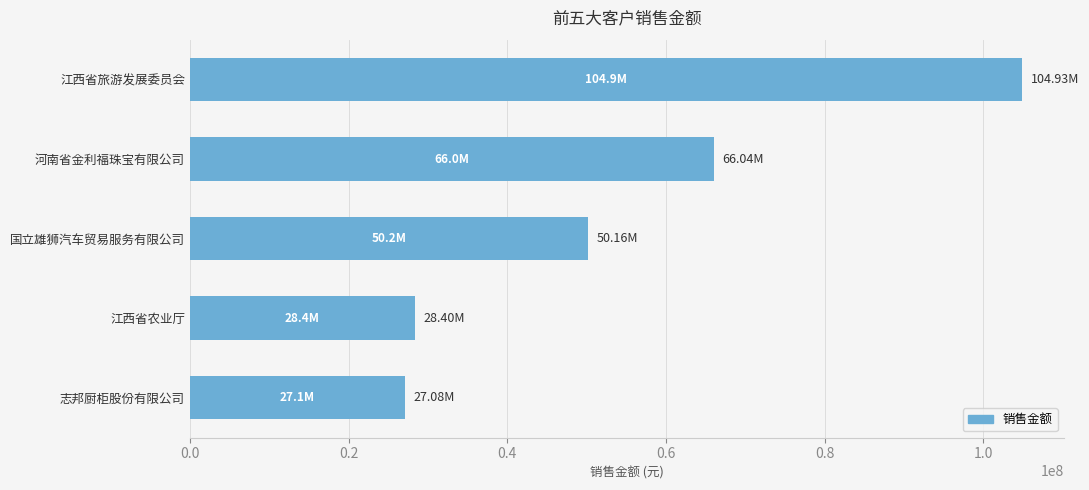

What is the change in value from 江西省旅游发展委员会 to 河南省金利福珠宝有限公司?

-38896226.4